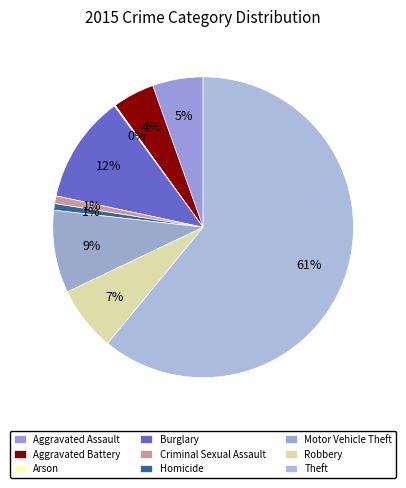

True or false: Motor Vehicle Theft accounts for 19% of the total.

False